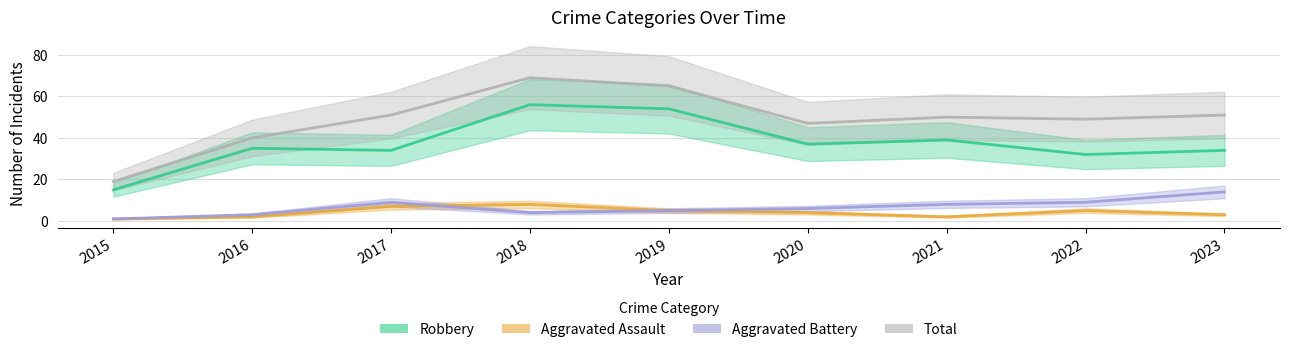

What is the sum of the Robbery values at 2020 and 2023?

71